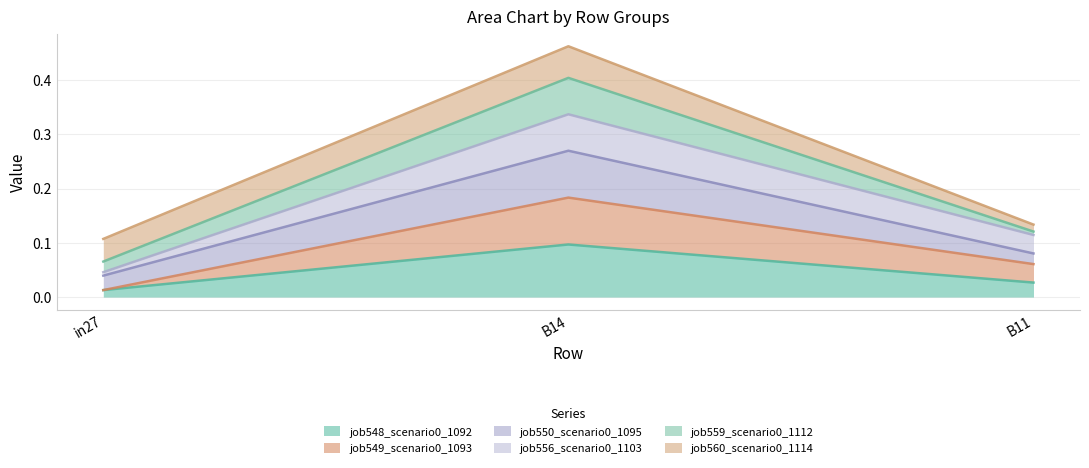

Rank the categories by job548_scenario0_1092 value from lowest to highest.

in27, B11, B14